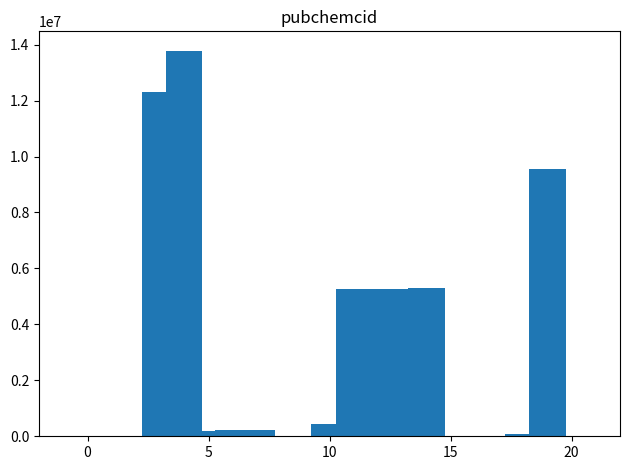

What is the sum of all values?

57960025